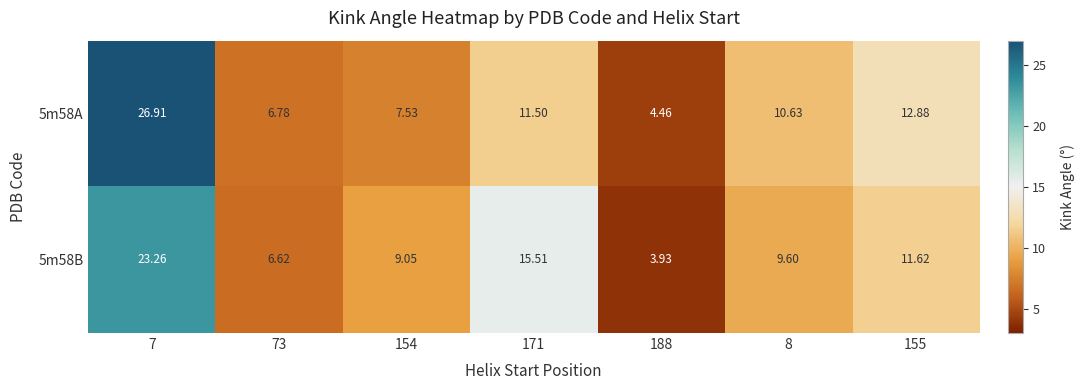

How many categories are shown in the chart?

7